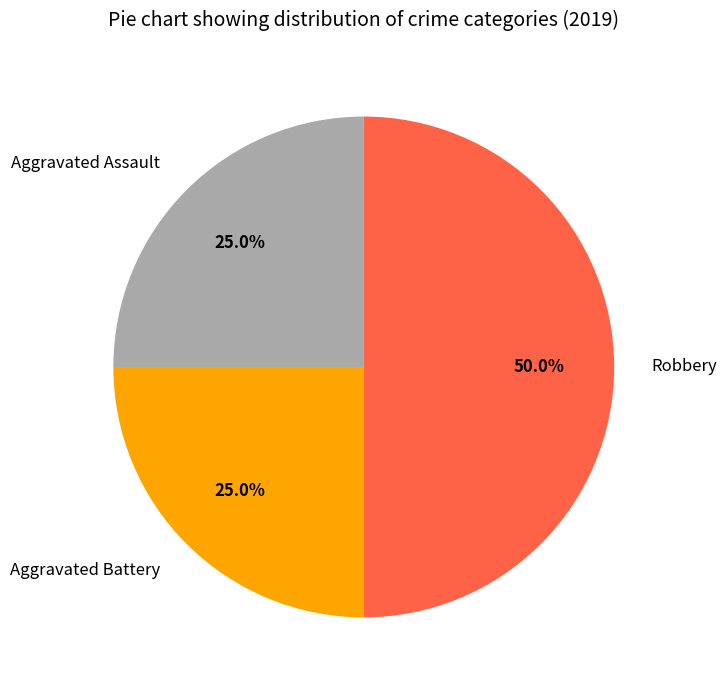

Does Aggravated Assault account for over 50% of the chart?

No